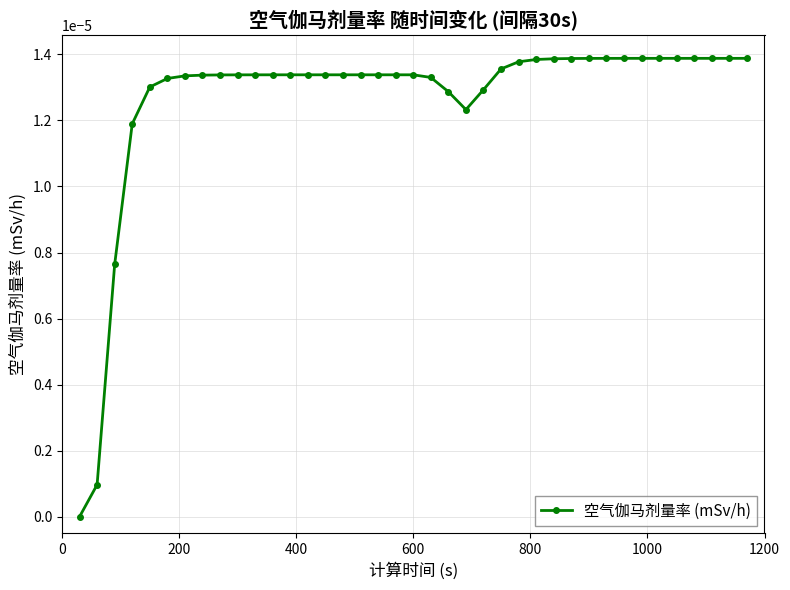

True or false: there are more than 1 points higher than both neighbors.

False